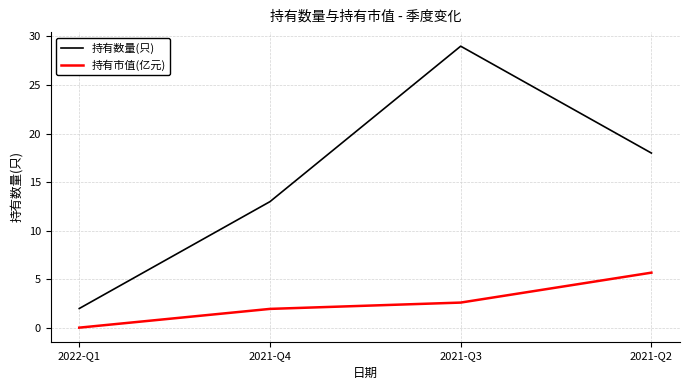

True or false: 持有市值(亿元) and 持有数量(只) intersect in this chart.

False